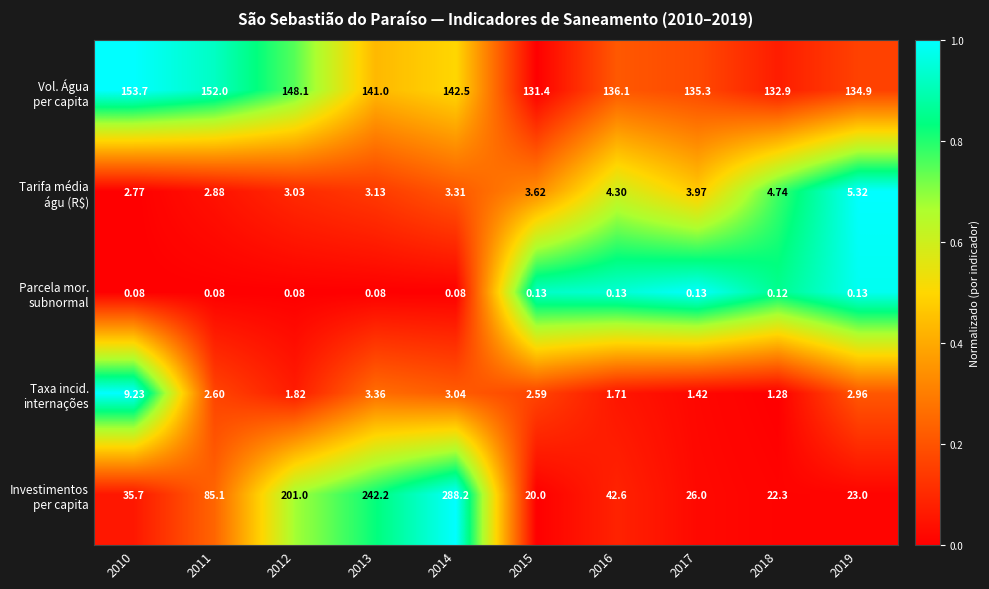

What is the difference between the highest and lowest values at 2014?

288.1